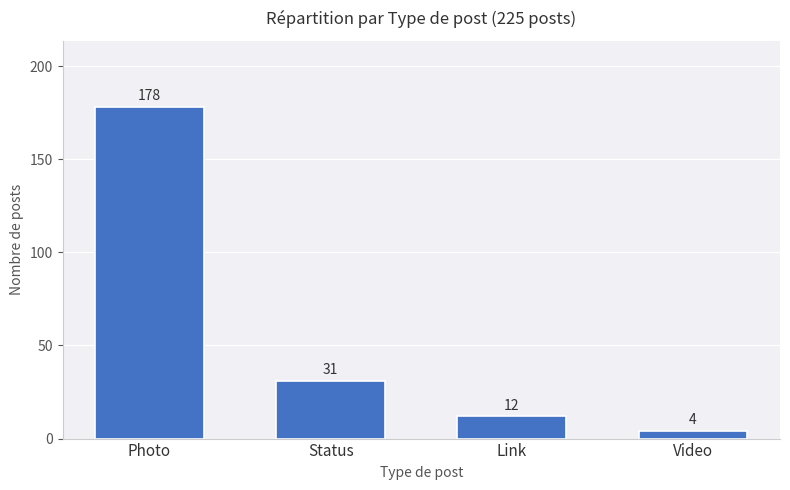

Approximately how many times larger is the value at Status compared to Photo?

0.2